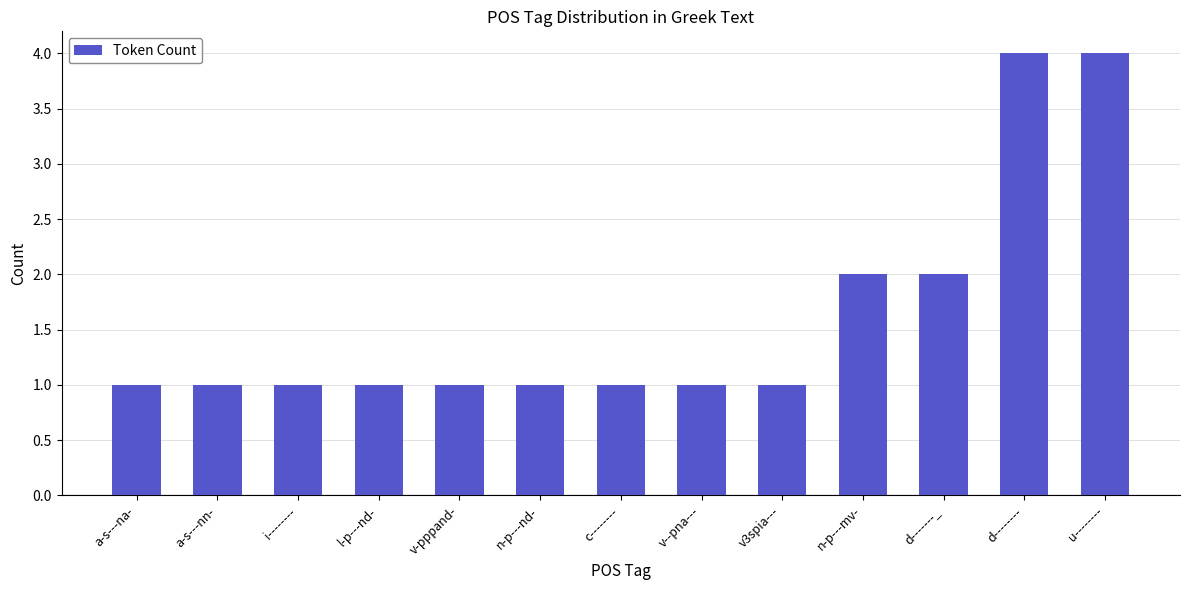

How many data points does each series have?

13